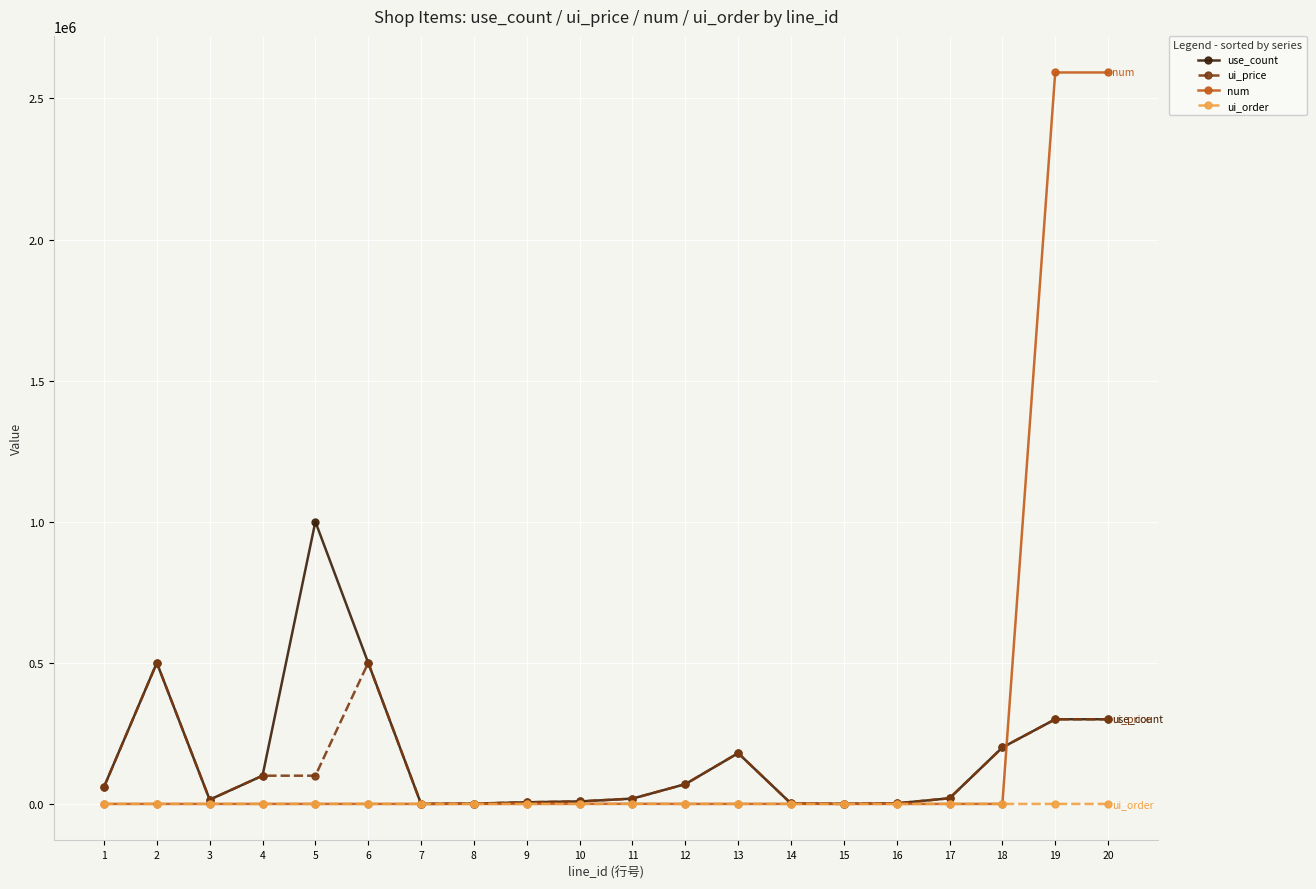

What is the sum of the ui_price values at 2 and 14?

501500